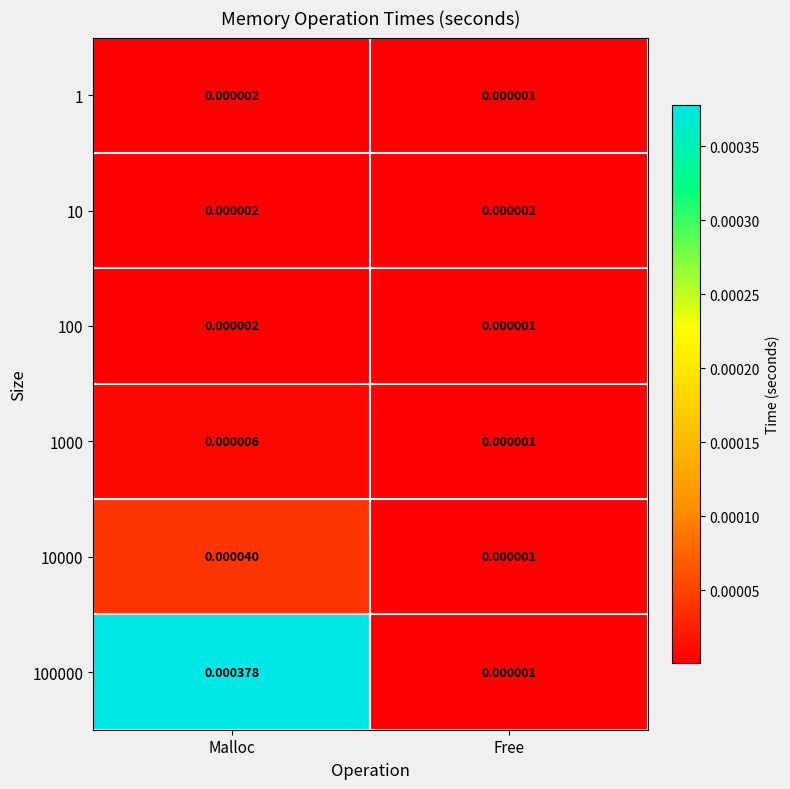

Rank the categories by 1000 value from lowest to highest.

Free, Malloc